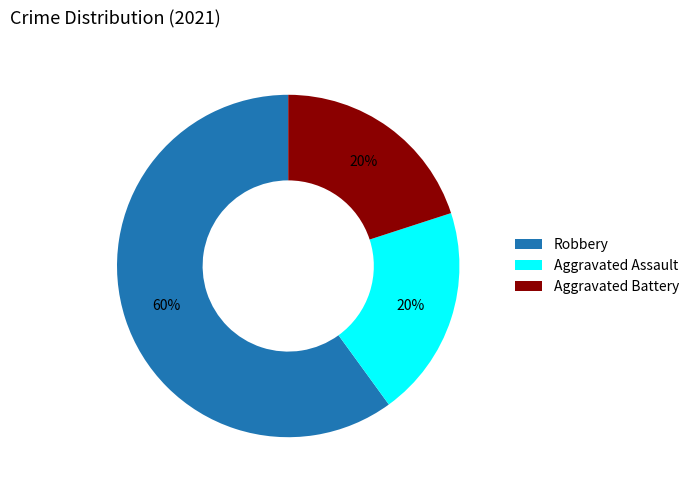

Do Aggravated Battery and Robbery together represent more than half of the pie?

Yes